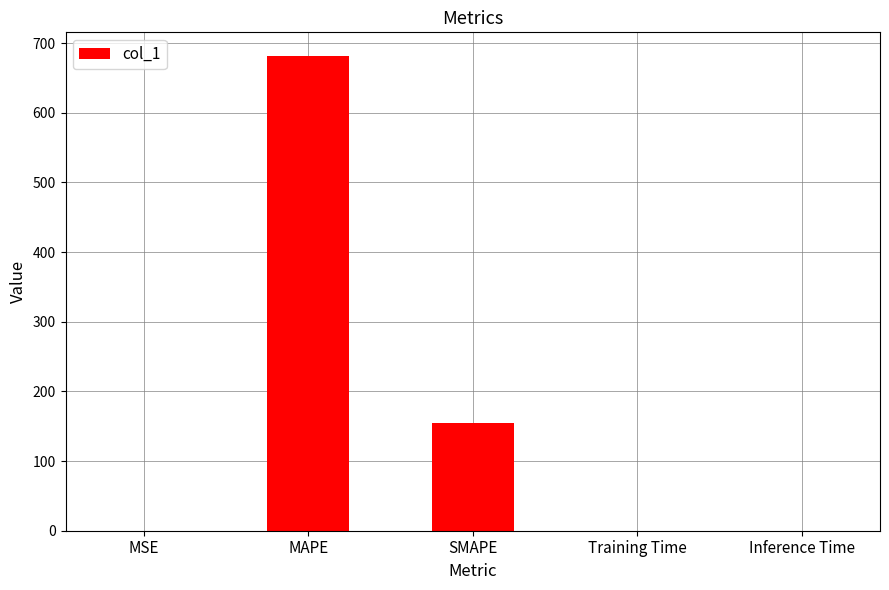

Does the chart contain stacked bars?

No